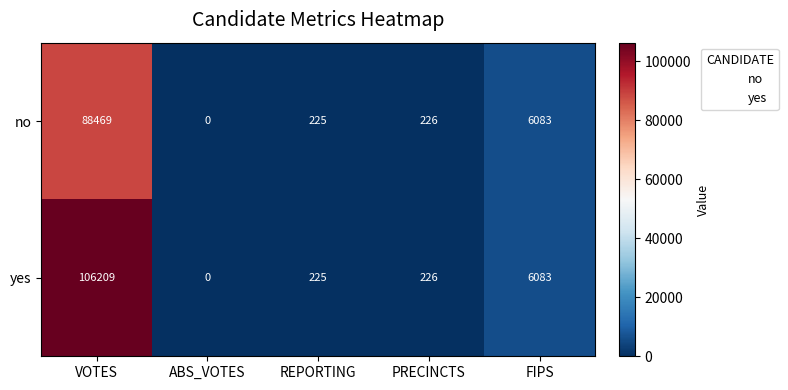

Which series has the largest range (max minus min)?

yes